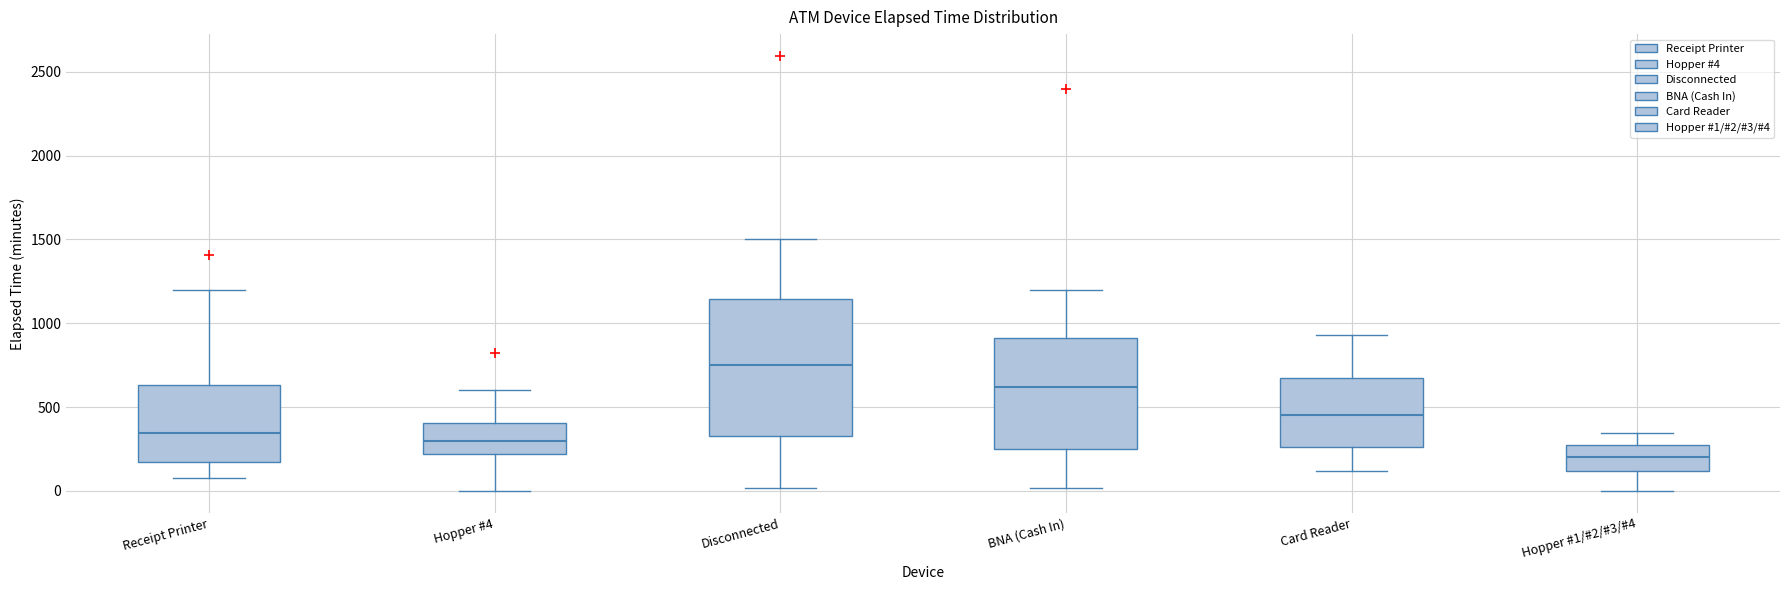

Reading left to right, transcribe this box plot: for each box, give where its median line is, the range the box spans, and where its two whiskers end, as read against the y-axis. The values are not printed on the chart, so give them approximately, as read against the axis.

Receipt Printer: median 350, box 150 to 650, whiskers 100 to 1200
Hopper #4: median 300, box 200 to 400, whiskers 0 to 600
Disconnected: median 750, box 350 to 1150, whiskers 0 to 1500
BNA (Cash In): median 600, box 250 to 900, whiskers 0 to 1200
Card Reader: median 450, box 250 to 700, whiskers 100 to 950
Hopper #1/#2/#3/#4: median 200, box 100 to 250, whiskers 0 to 350